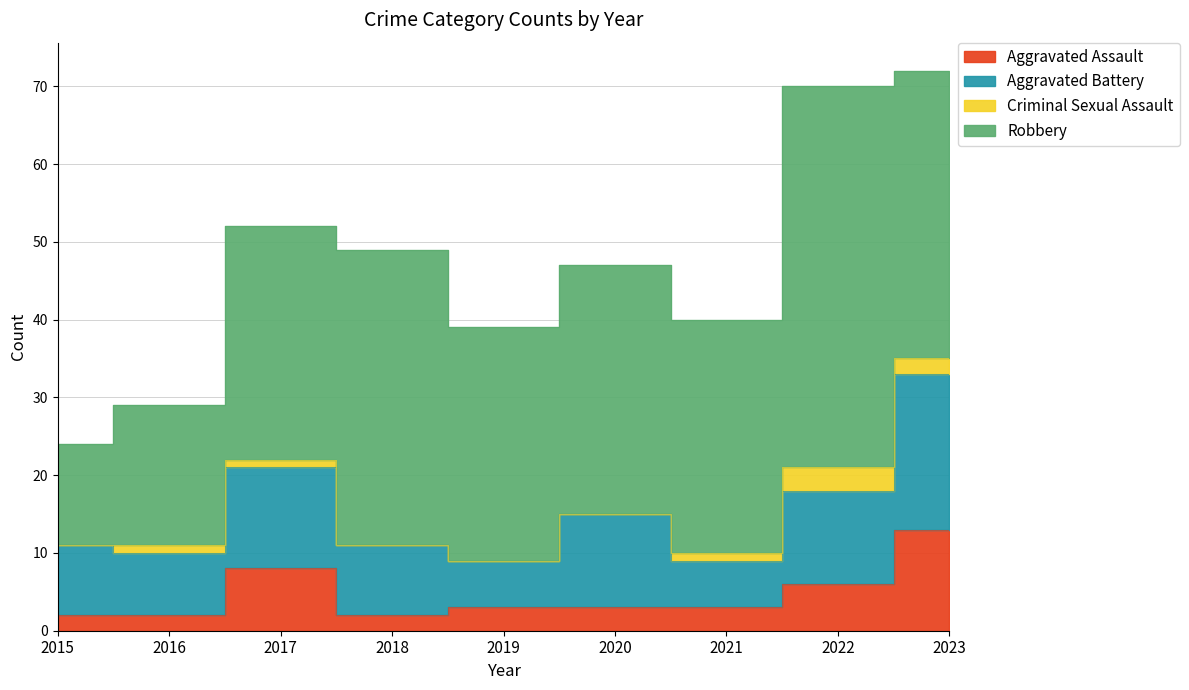

Rank the series by their maximum value, from lowest to highest.

Criminal Sexual Assault, Aggravated Assault, Aggravated Battery, Robbery